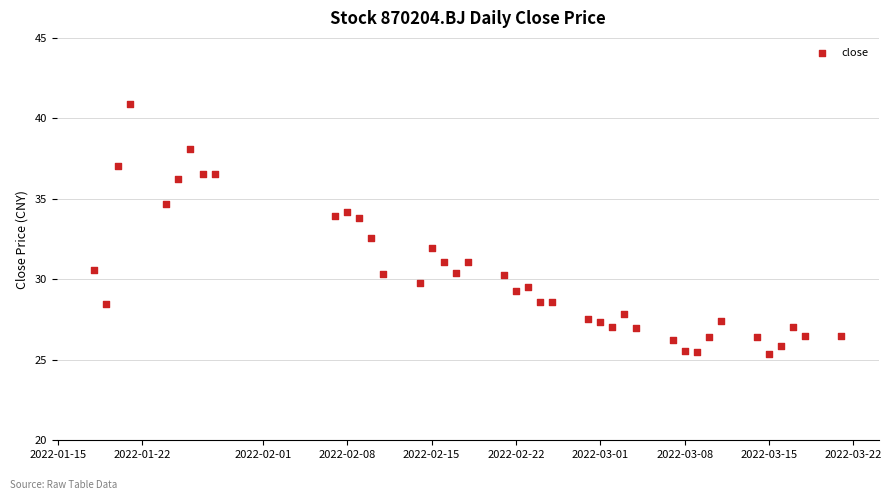

What Y value in the scatter plot is closest to 33?

32.5